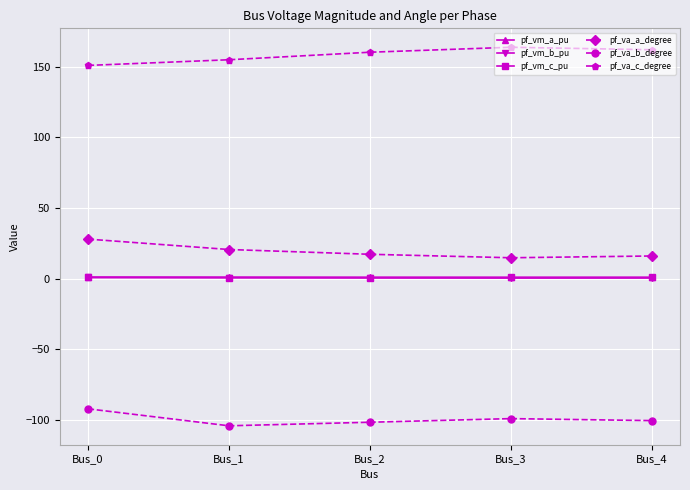

What is the value of the pf_va_a_degree point at the 4th from the left?

14.8